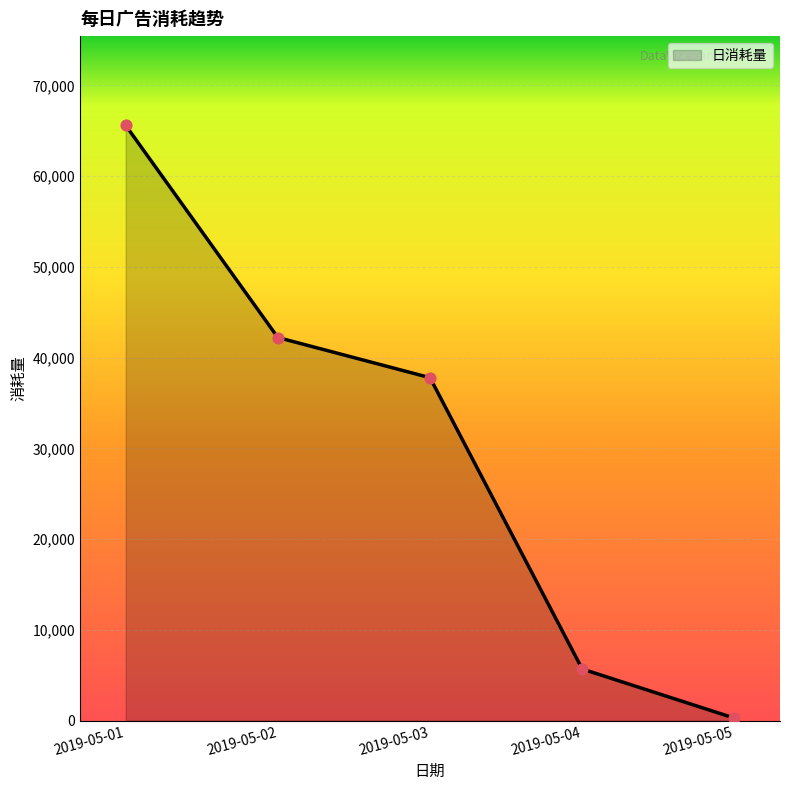

Approximately how many times larger is the value at 2019-05-01 compared to 2019-05-04?

11.5